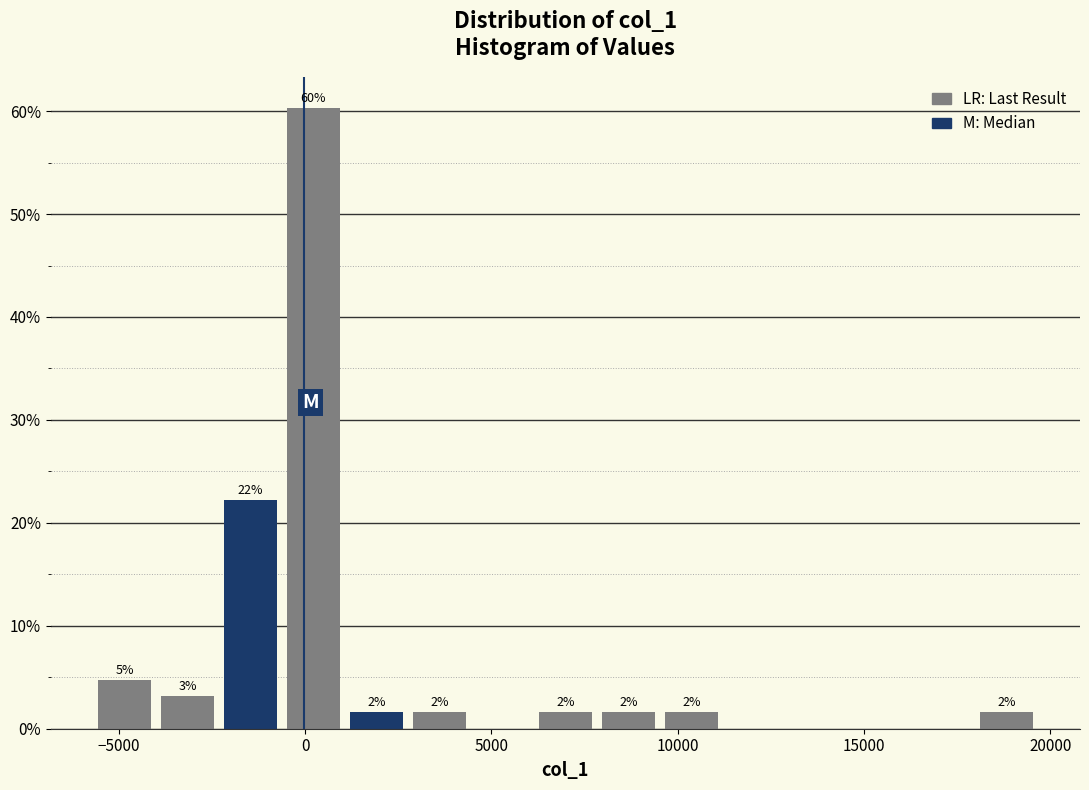

Read against the x-axis, roughly where is the centre of the tallest bar?

0